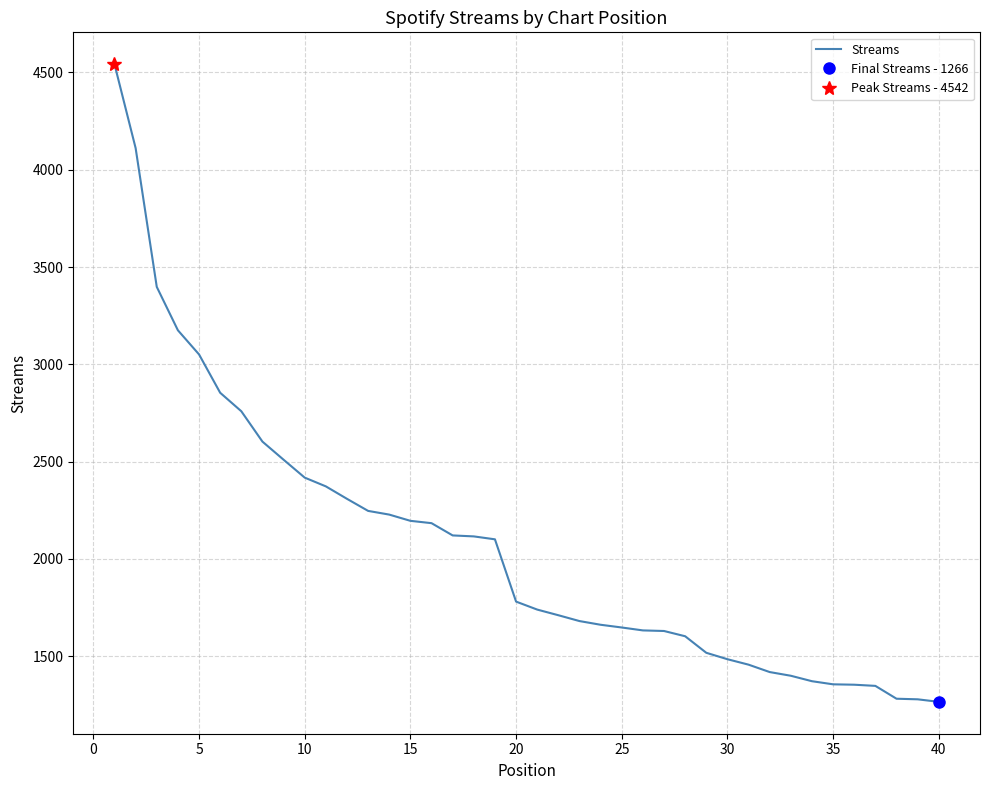

What is the lowest value of the Streams series?

1266